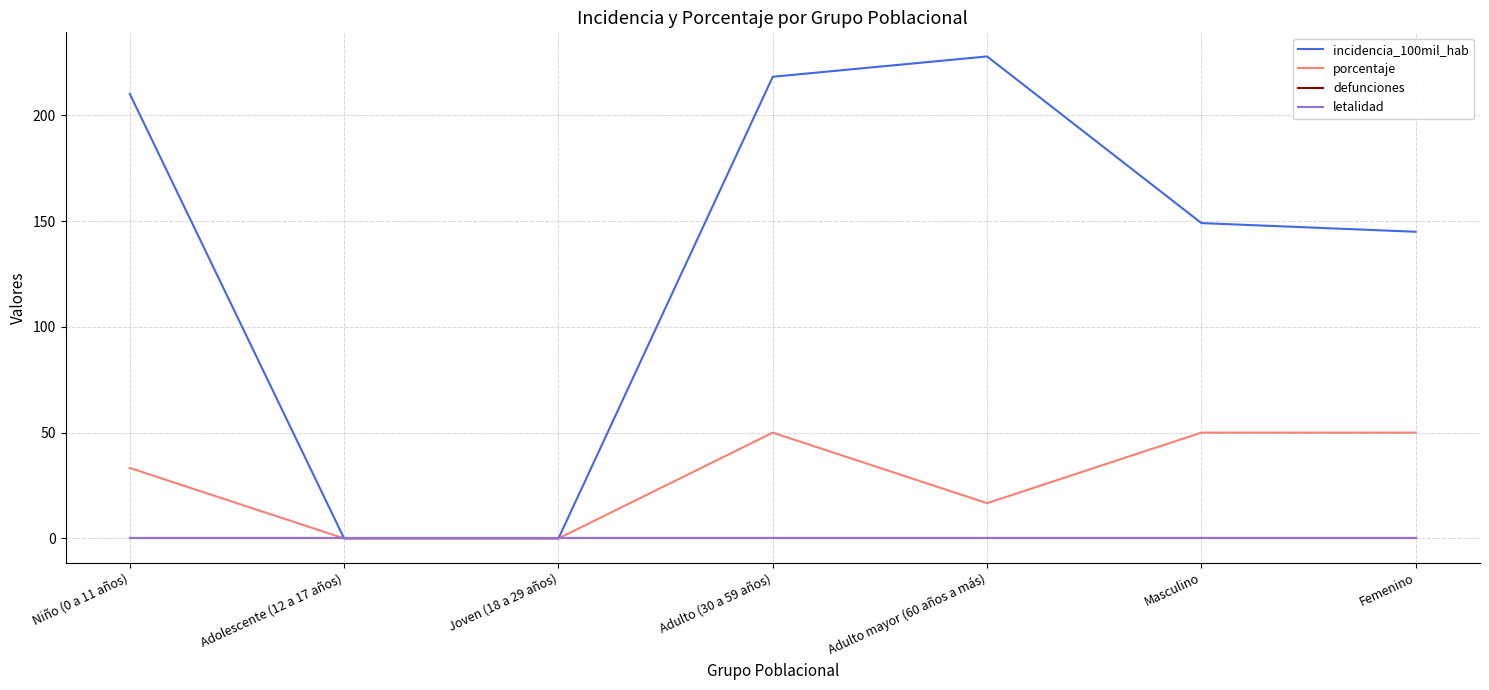

What is the total value across all series at Masculino?

199.0